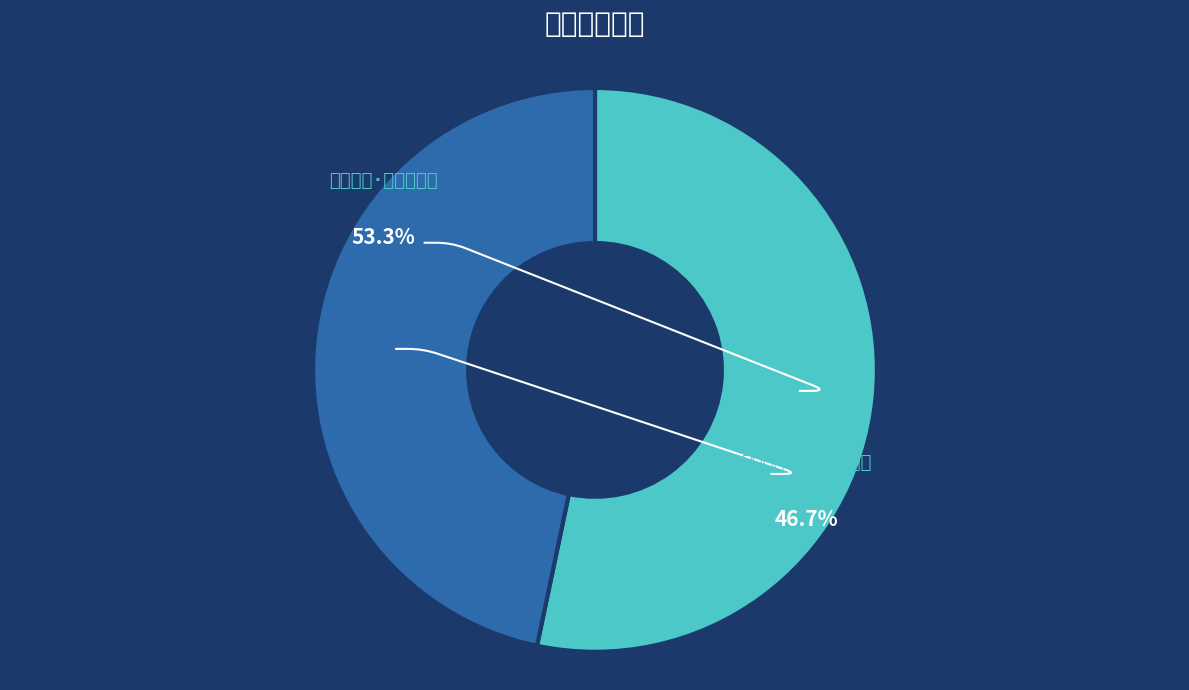

Rank the categories by value from lowest to highest.

早秋言怀·清秋江国有余暄, 春日即事·化国有余暇